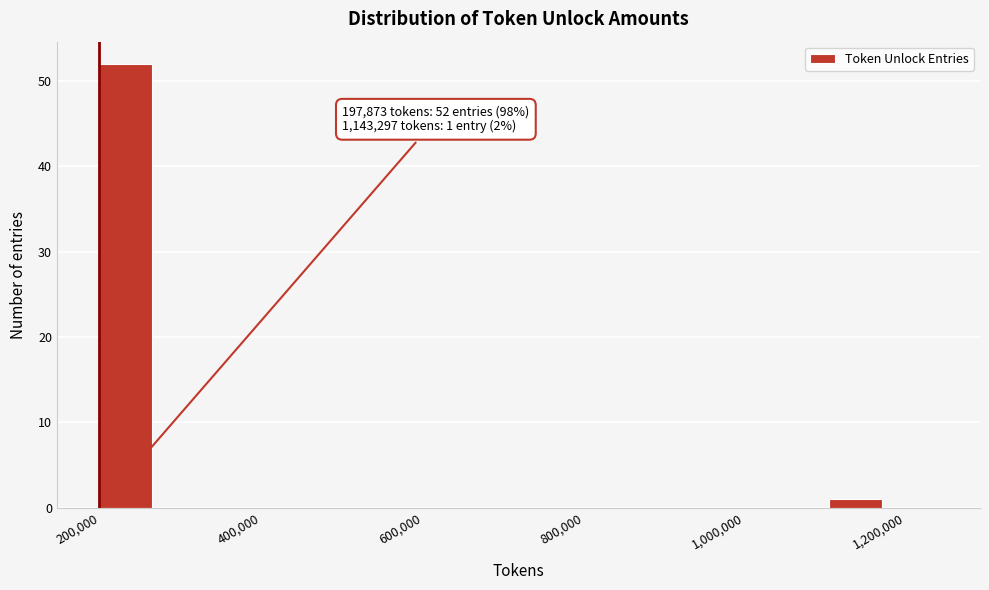

Around what value on the x-axis is the tallest bar? Give the approximate position of its centre, as read against the axis.

240000